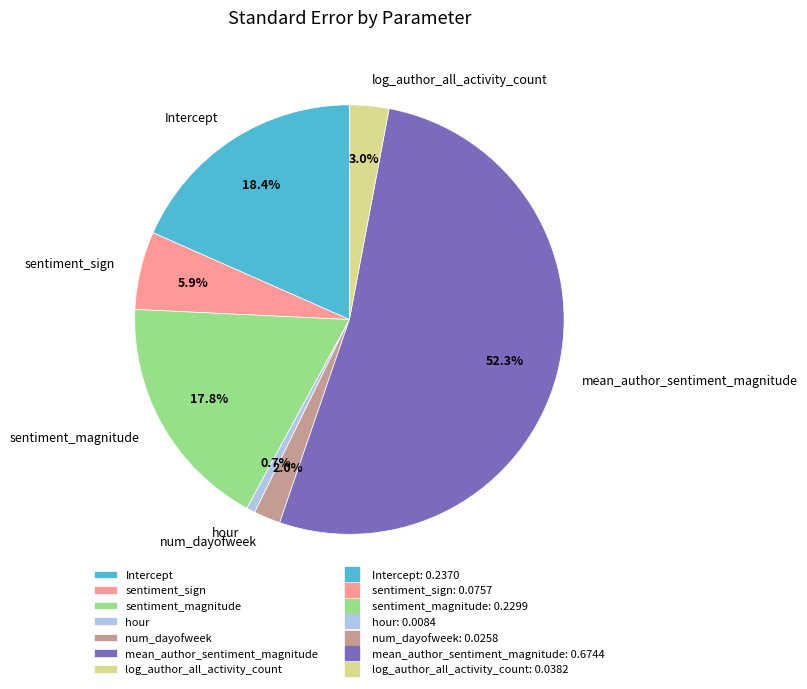

How many slices are in this pie chart?

7